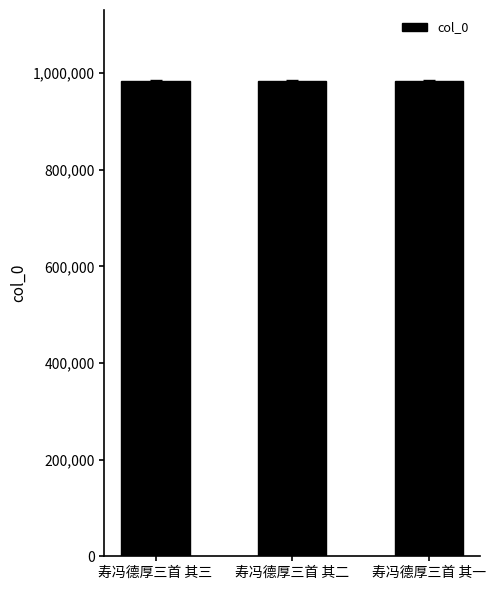

Approximately how many times larger is the value at 寿冯德厚三首 其二 compared to 寿冯德厚三首 其一?

1.0